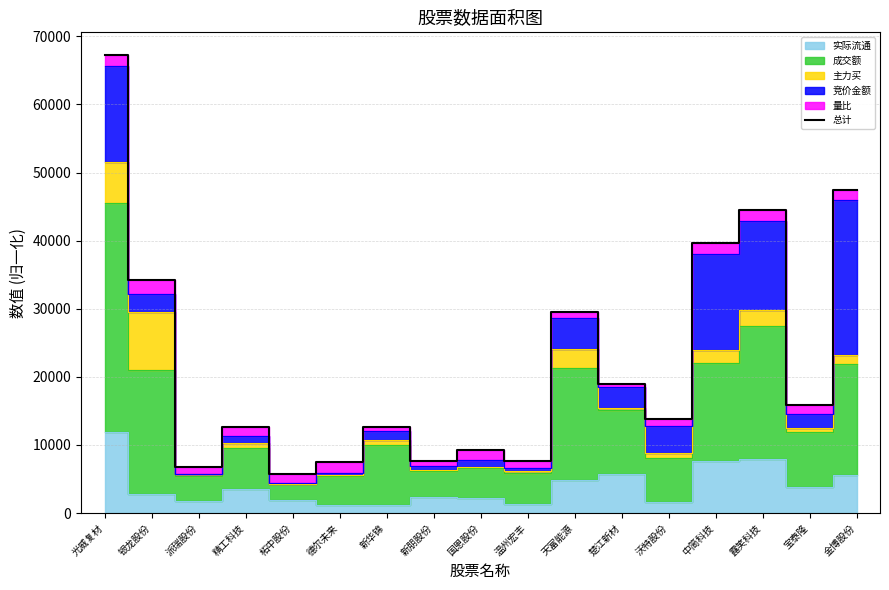

Reading left to right, list all the values displayed in this chart.

67224.3	34288.9	6774.0	12567.9	5774.3	7466.5	12701.7	7690.3	9187.9	7643.6	29595.0	19007.0	13871.7	39677.4	44566.7	15931.4	47382.4